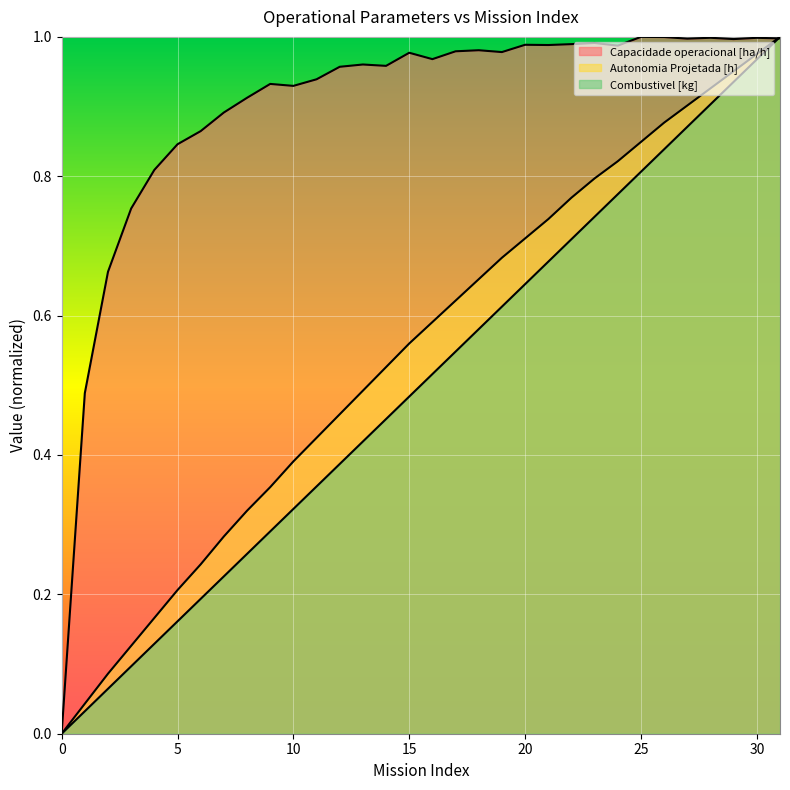

Which series has the widest spread of values?

Combustivel [kg]